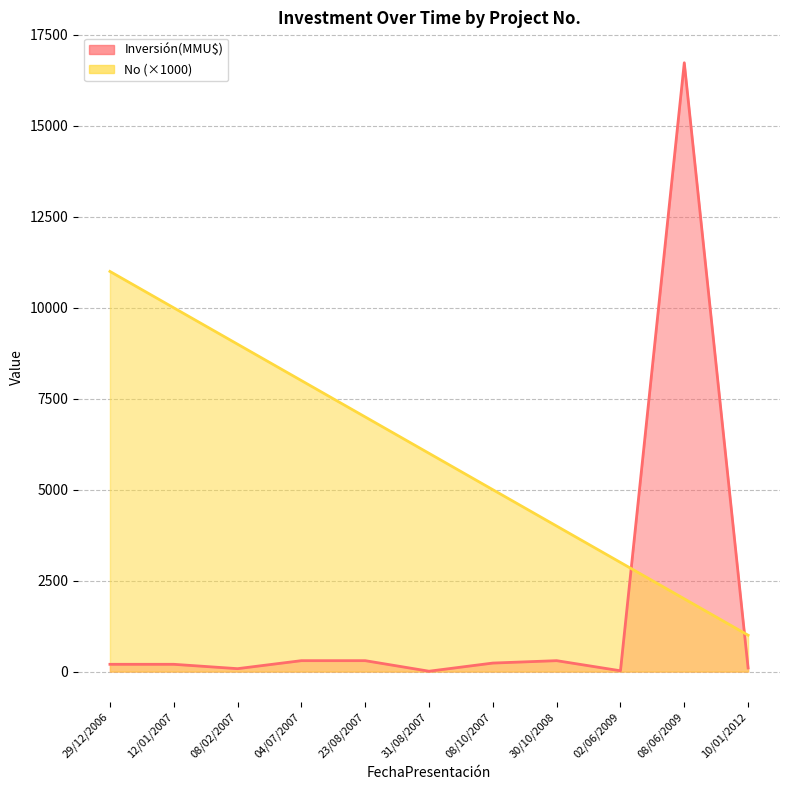

What is the sum of all values?

66000